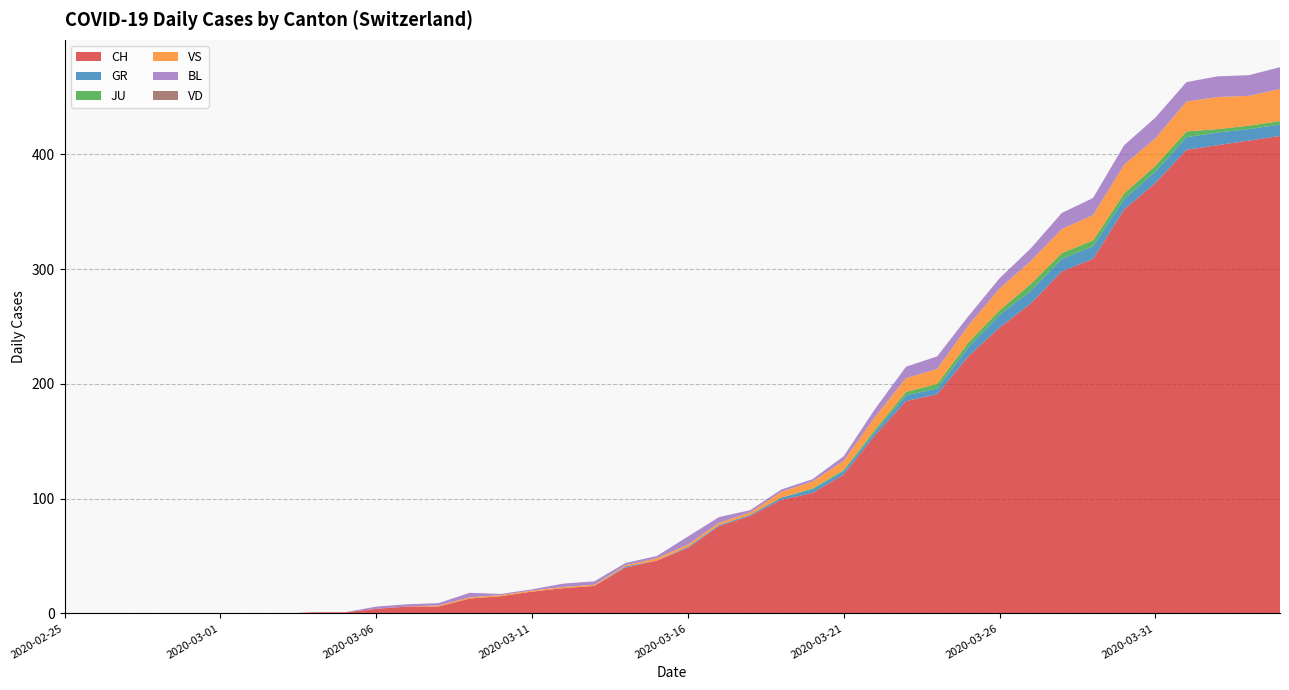

Reading left to right, what are all the values shown in this chart?

CH: 0	0	0	0	0	0	0	0	1	1	4	6	6	13	15	19	22	24	40	46	57	76	85	99	105	121	155	185	191	224	249	270	298	309	352	375	404	408	412	416
GR: 0	0	0	0	0	0	0	0	0	0	0	0	0	0	0	0	0	0	1	0	1	1	1	2	3	3	3	5	5	8	11	11	11	11	9	10	11	11	10	10
JU: 0	0	0	0	0	0	0	0	0	0	0	0	0	0	0	0	0	0	0	0	0	0	0	0	1	1	2	3	4	4	4	6	5	5	5	5	5	3	3	3
VS: 0	0	0	0	0	0	0	0	0	0	0	0	1	1	1	1	1	1	1	2	2	2	2	5	6	8	11	12	13	15	19	20	21	22	25	24	26	28	26	28
BL: 0	0	0	0	0	0	0	0	0	0	2	2	2	4	1	1	3	3	2	2	7	5	2	2	2	4	7	10	11	8	9	11	14	15	17	18	17	18	18	19
VD: 0	0	0	0	0	0	0	0	0	0	0	0	0	0	0	0	0	0	0	0	0	0	0	0	0	0	0	0	0	0	0	0	0	0	0	0	0	0	0	0